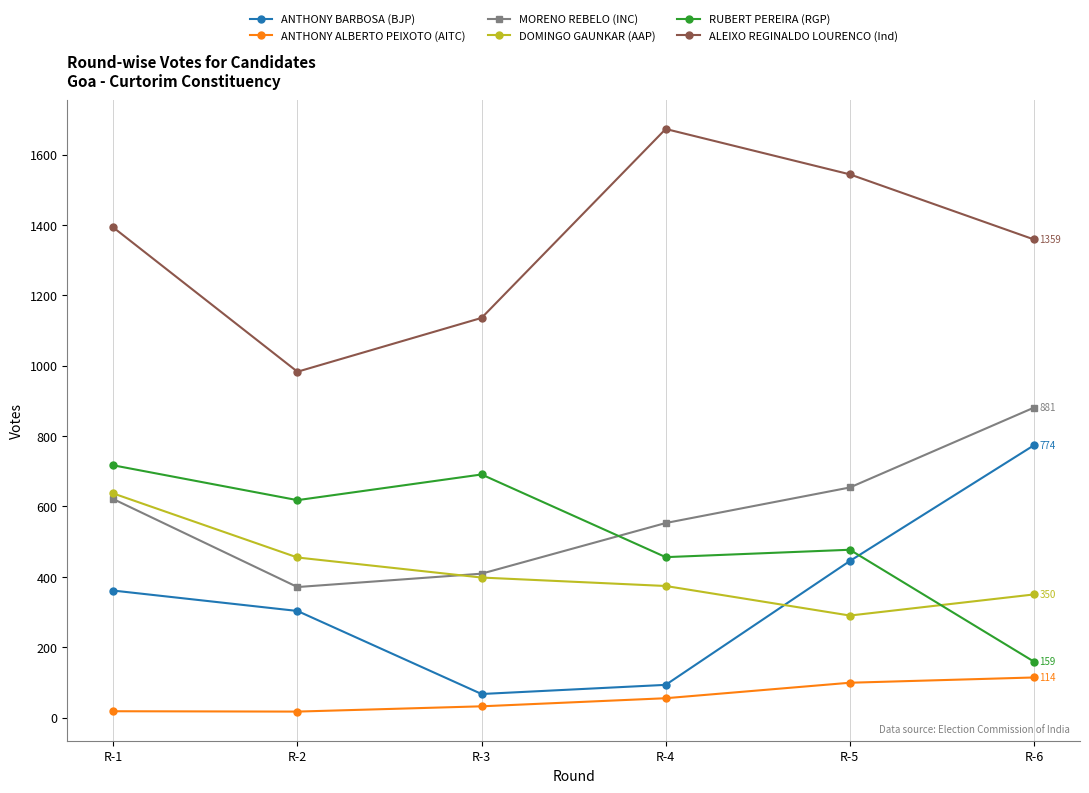

Between R-3 and R-5, which series saw the biggest shift?

ALEIXO REGINALDO LOURENCO (Ind)